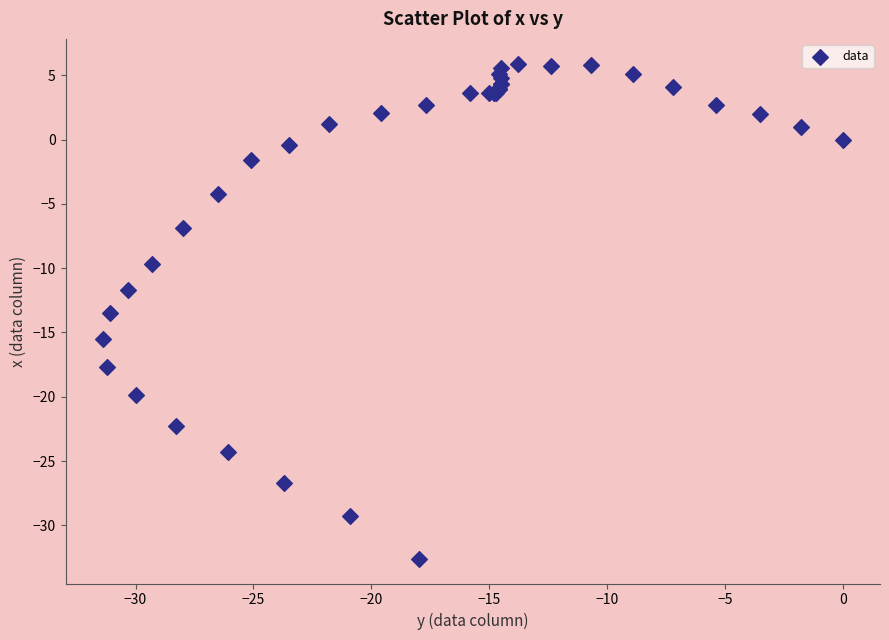

What Y value in the scatter plot is closest to -13?

-13.5